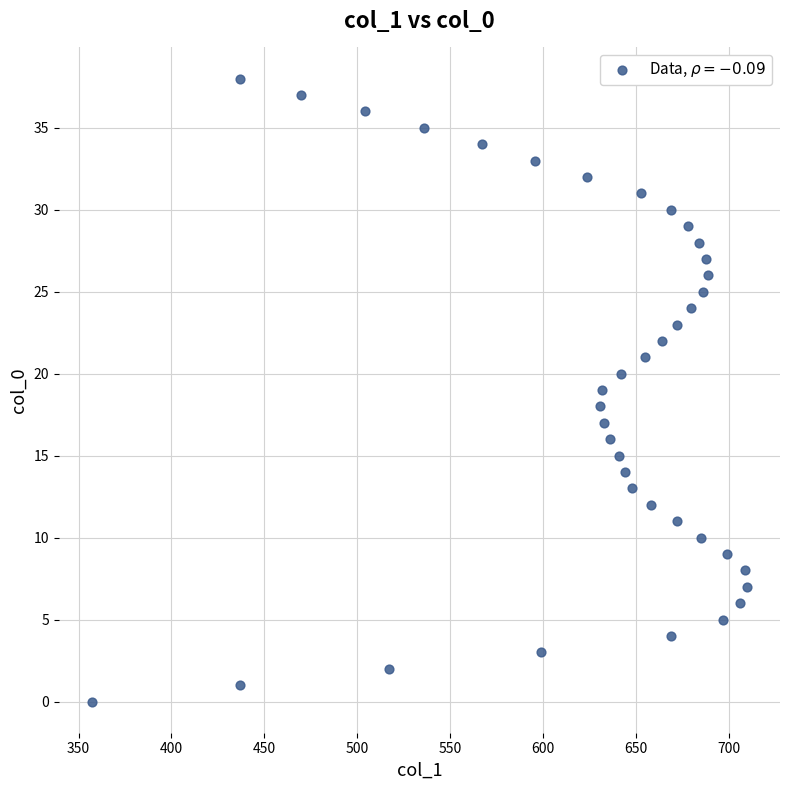

What is the range of X values (max minus min)?

353